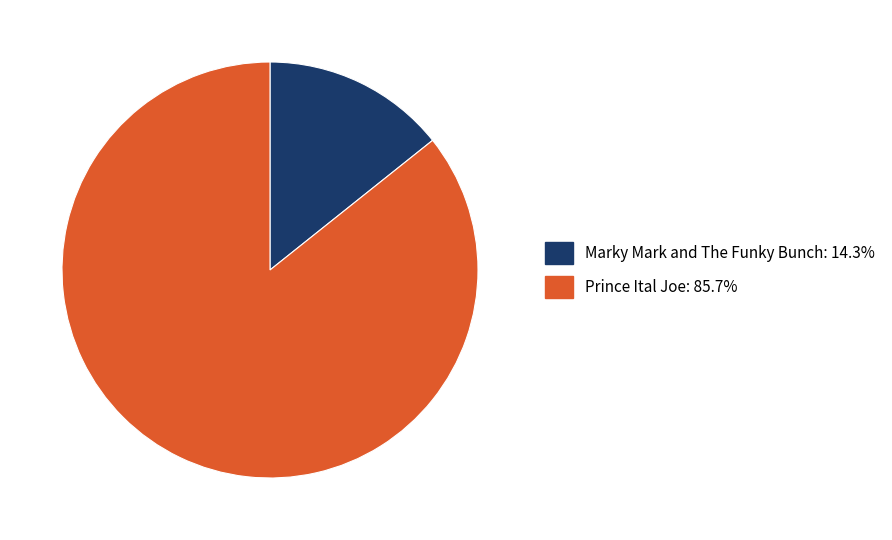

Approximately how many times larger is the value at Prince Ital Joe compared to Marky Mark and The Funky Bunch?

6.0